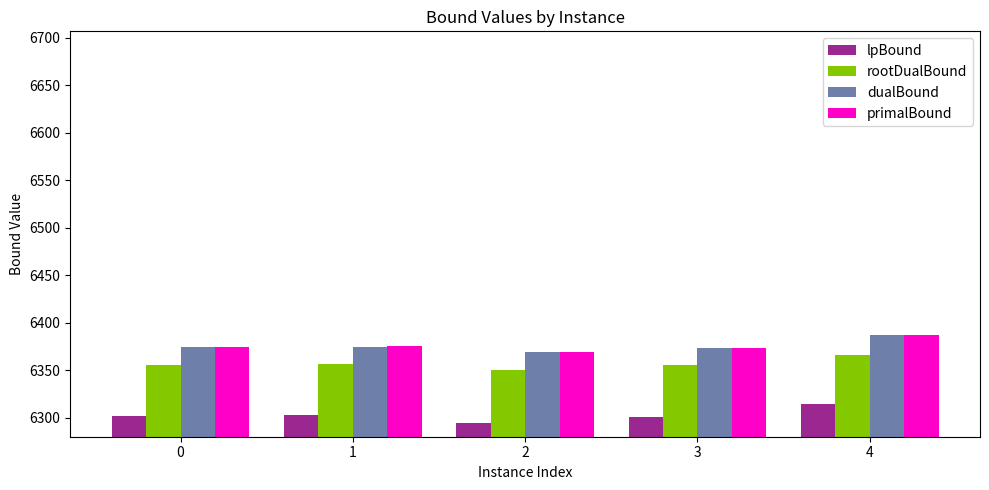

Count the number of data series in this chart.

4